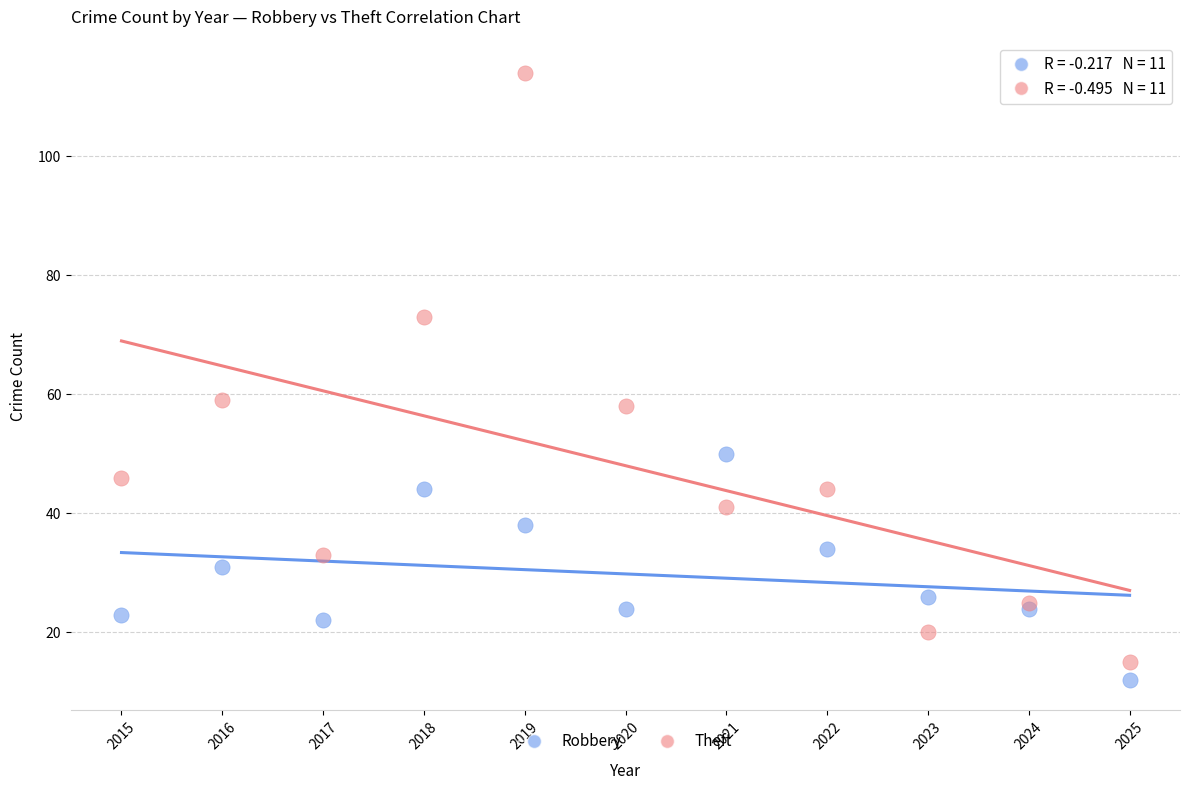

Which series reaches the minimum Y coordinate?

Robbery